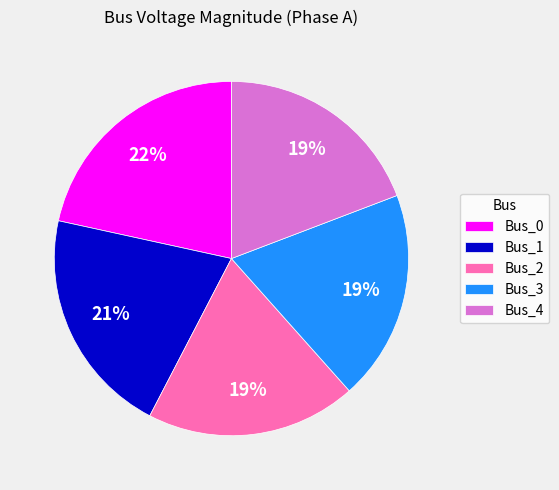

Is the sum of Bus_1 and Bus_3 greater than half?

No